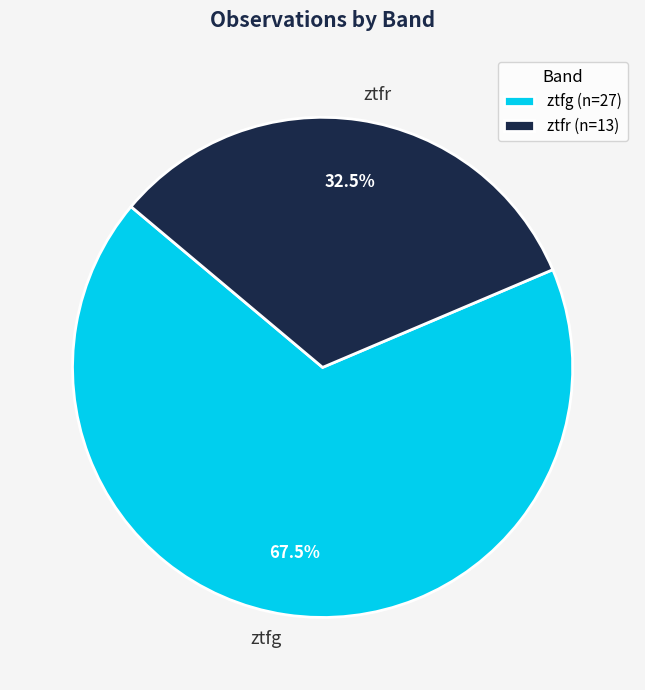

What percentage is NOT represented by ztfg?

32.5%